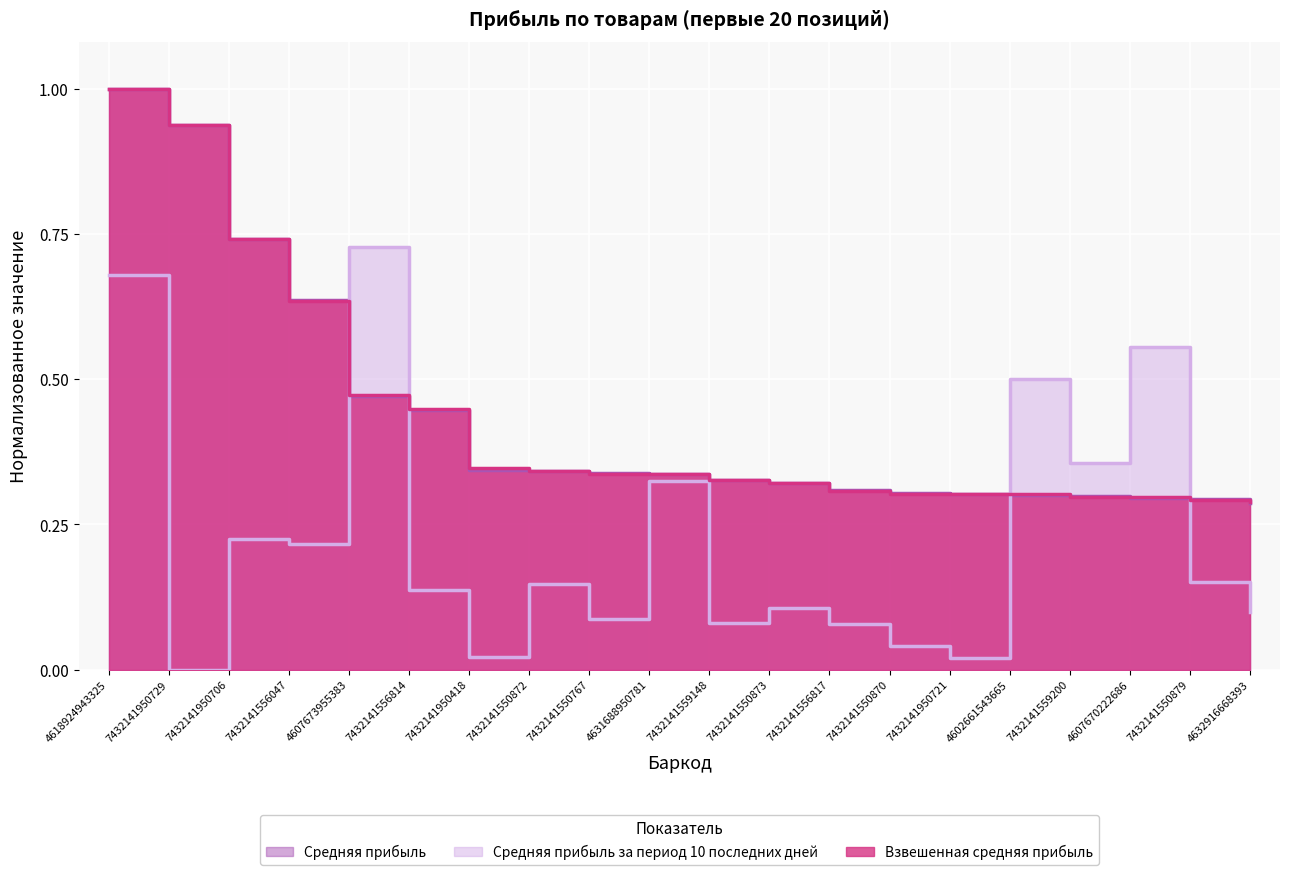

What are all the series names shown in the legend?

Средняя прибыль за период 10 последних дней, Средняя прибыль, Взвешенная средняя прибыль